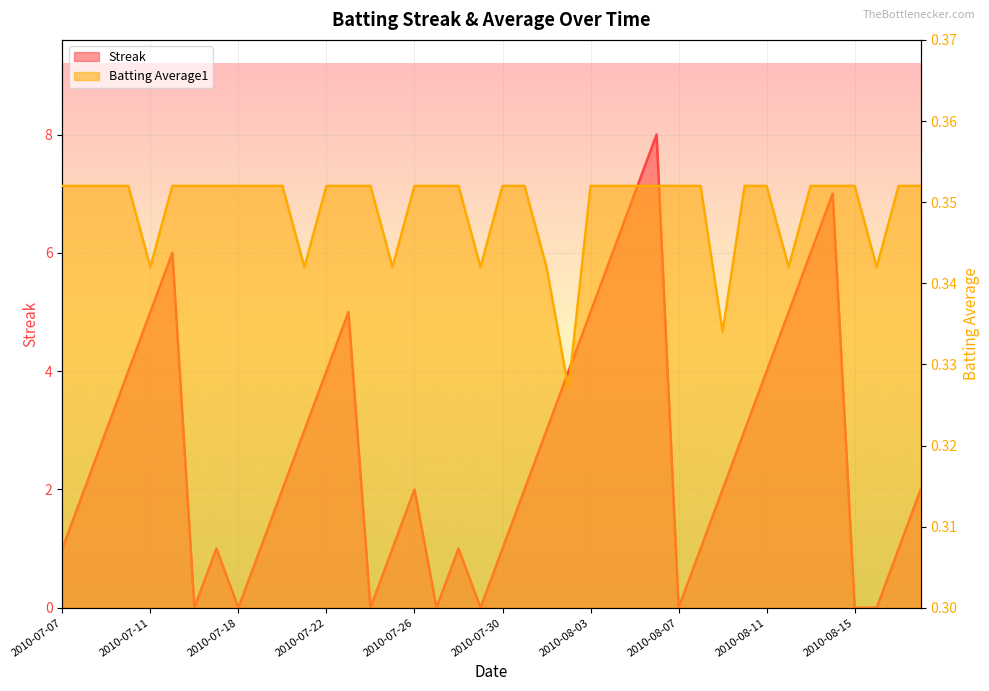

True or false: Streak has more than 2 interior local peaks.

True